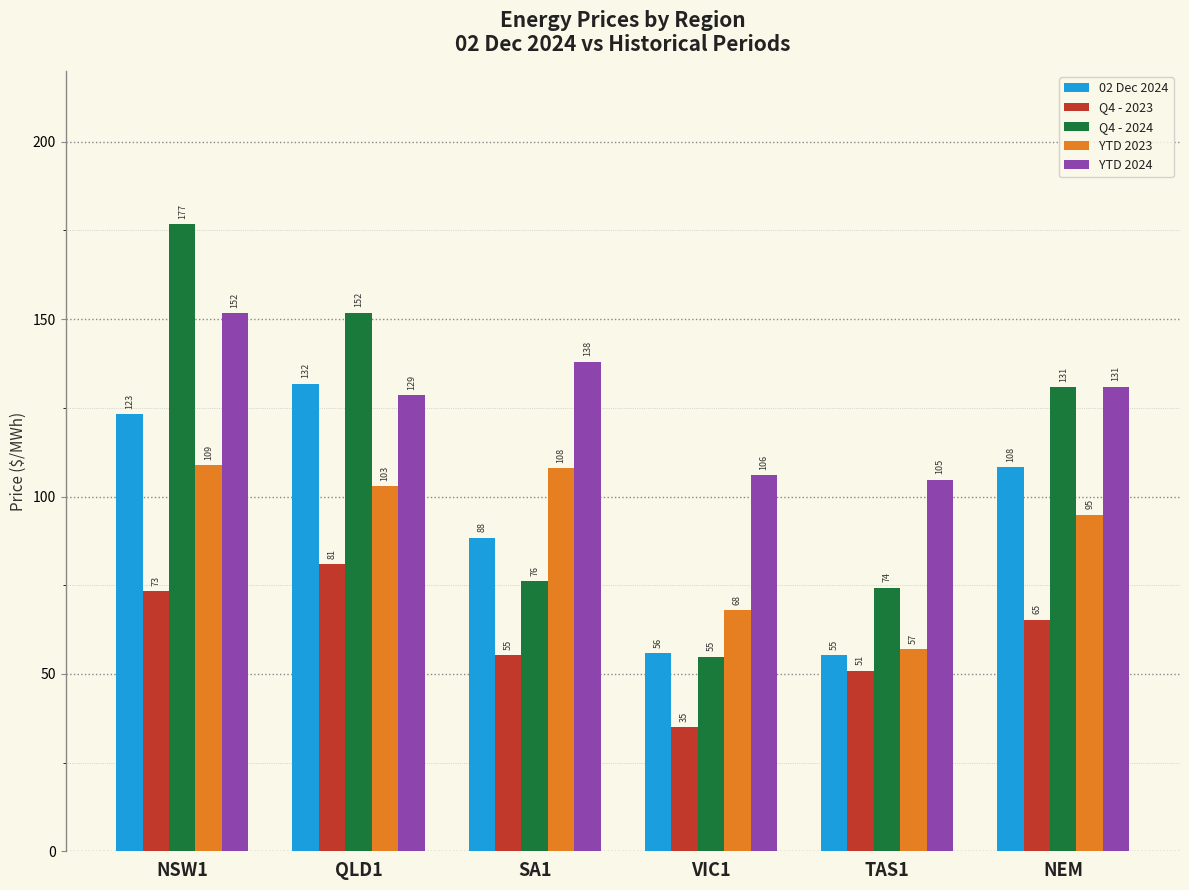

The 02 Dec 2024 series shows 38.2 at SA1. True or false?

False